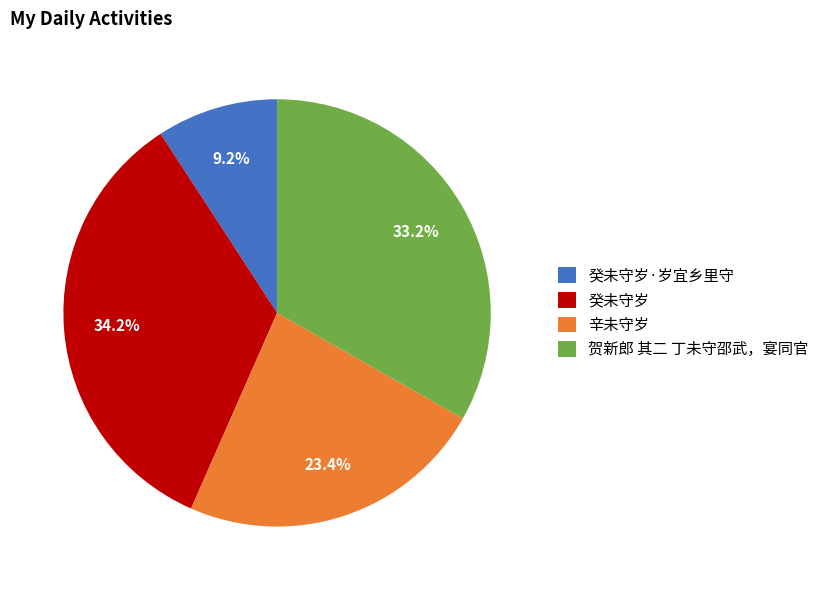

Is 癸未守岁 the majority of the pie?

No